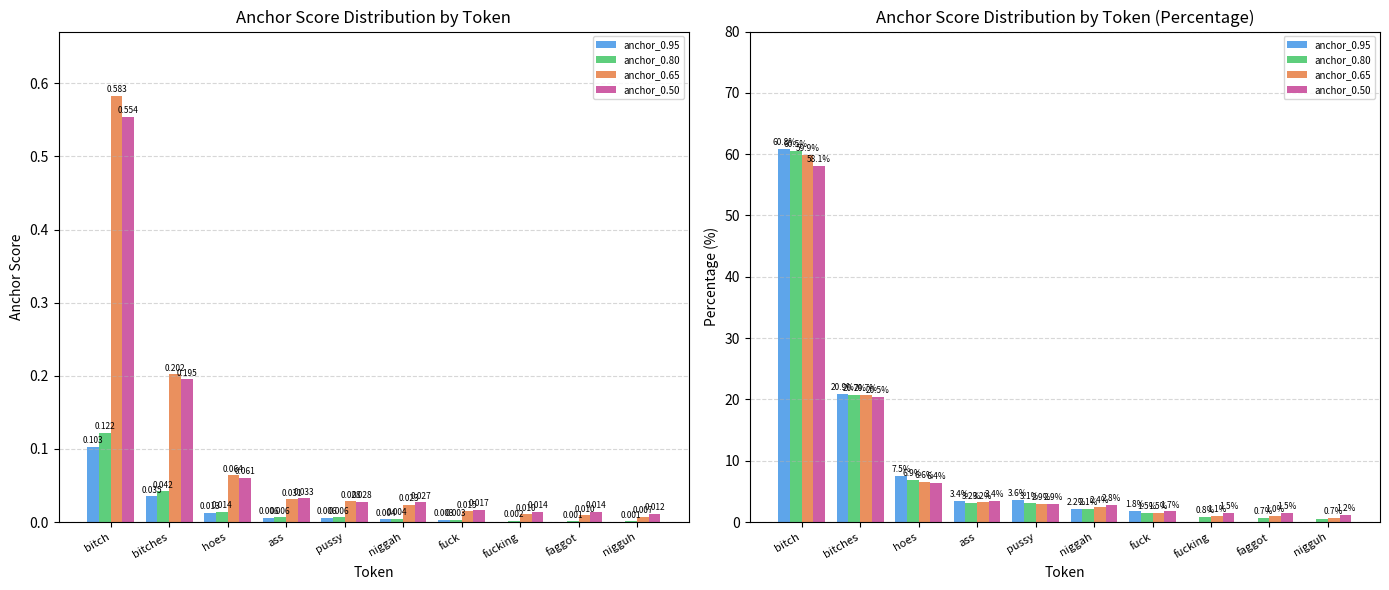

What position from the right is fucking?

3